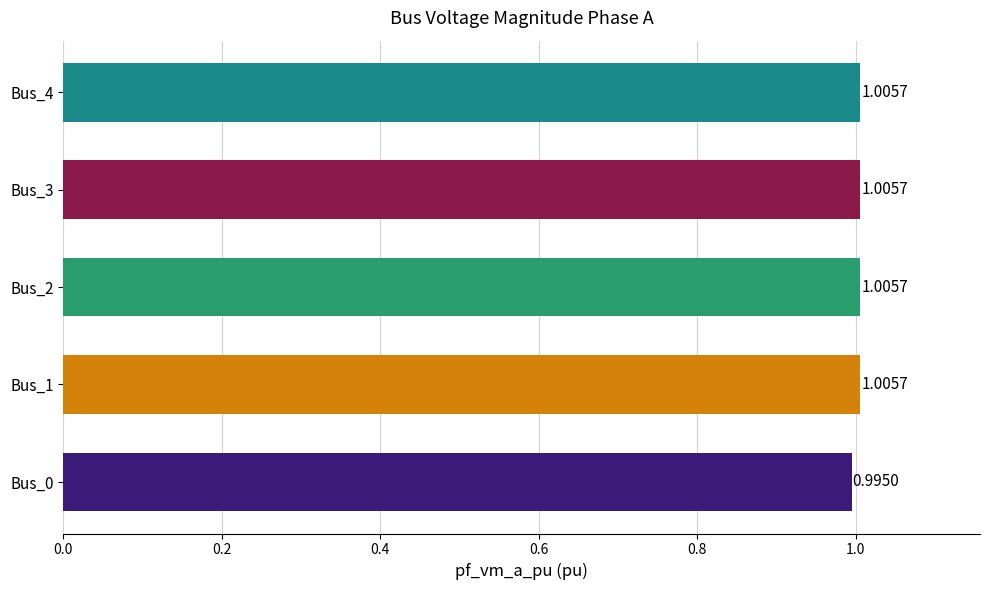

How many bars are there in total?

5